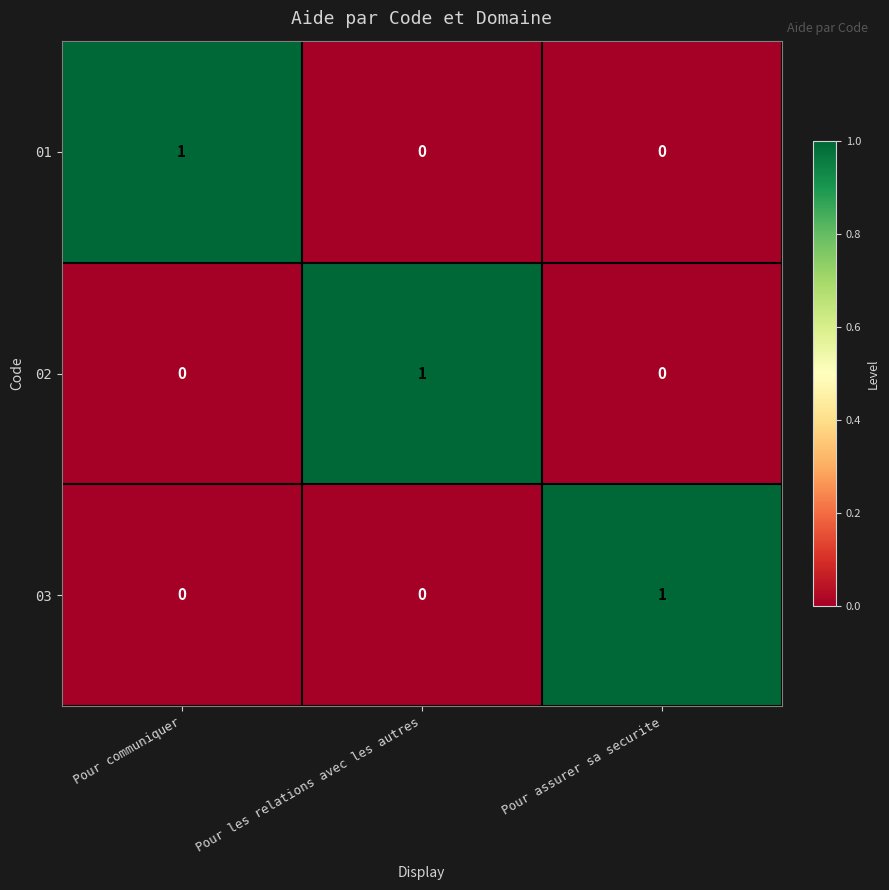

At how many categories does at least one series exceed 0?

3